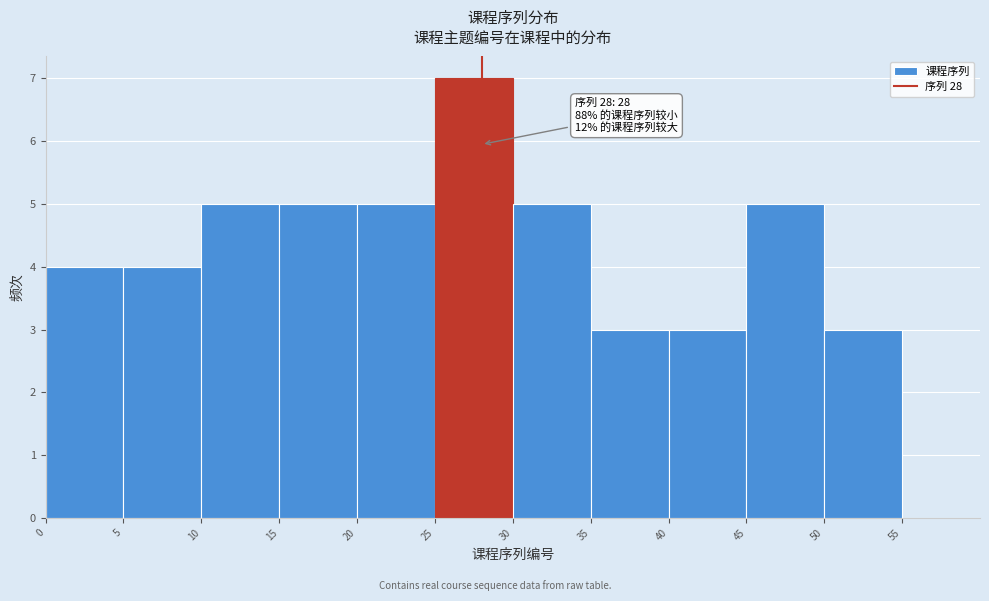

Over which range of the x-axis is the bar tallest?

25 to 30